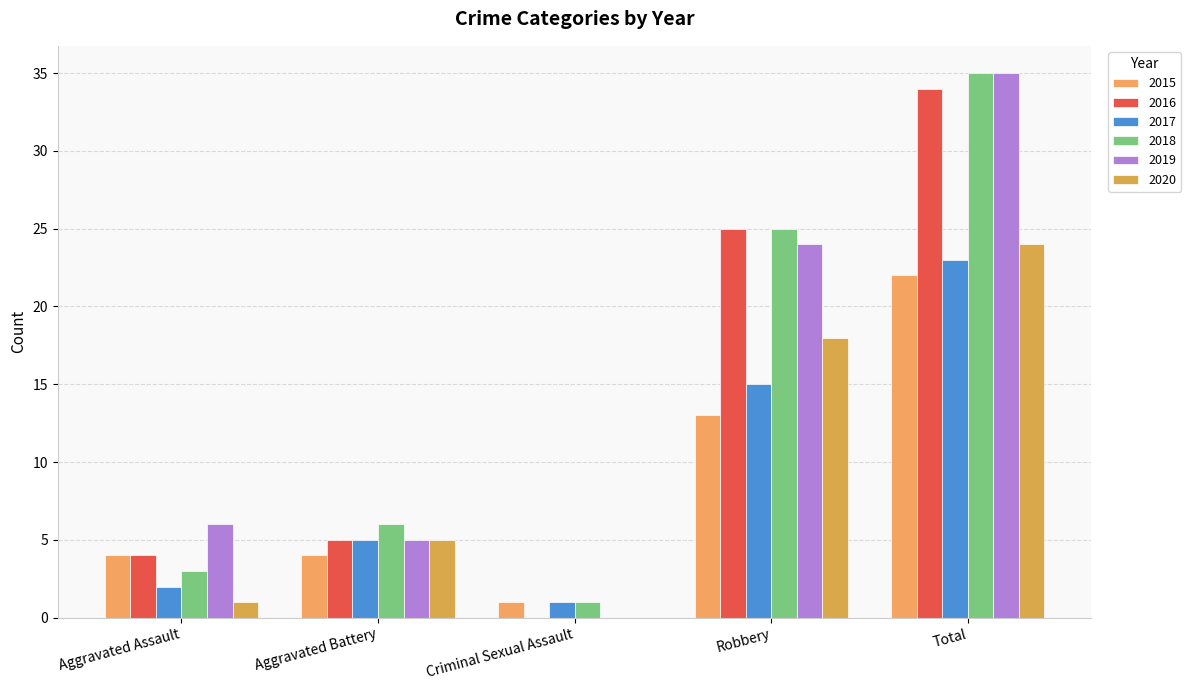

Reading left to right, transcribe all the data shown in this chart.

2015: 4	4	1	13	22
2016: 4	5	0	25	34
2017: 2	5	1	15	23
2018: 3	6	1	25	35
2019: 6	5	0	24	35
2020: 1	5	0	18	24